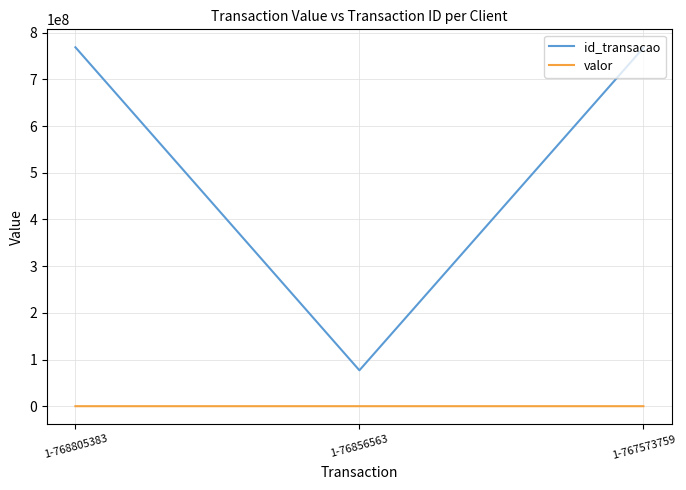

Count the number of categories in the chart.

3